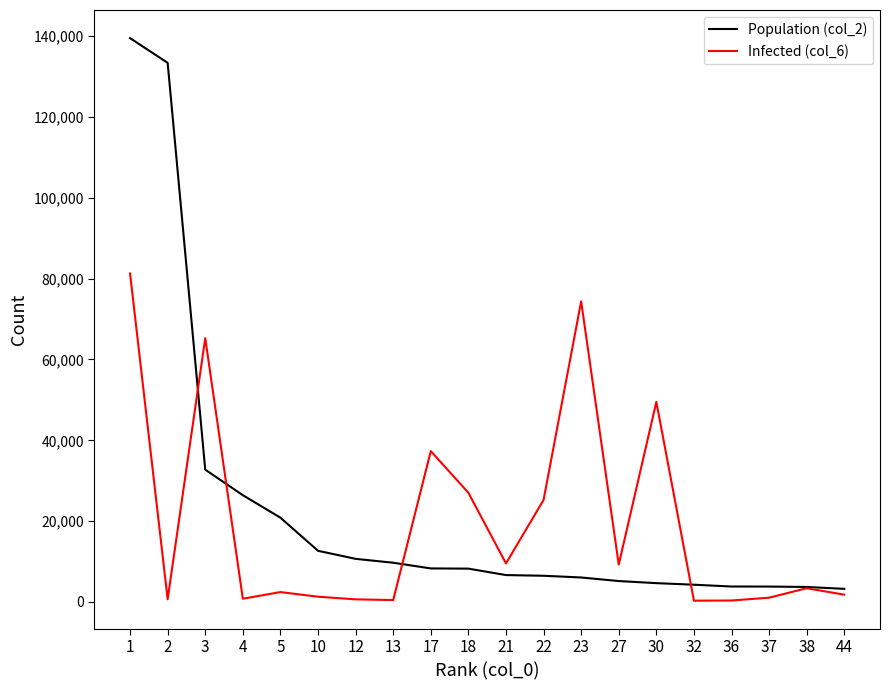

At how many categories does at least one series exceed 40255?

5